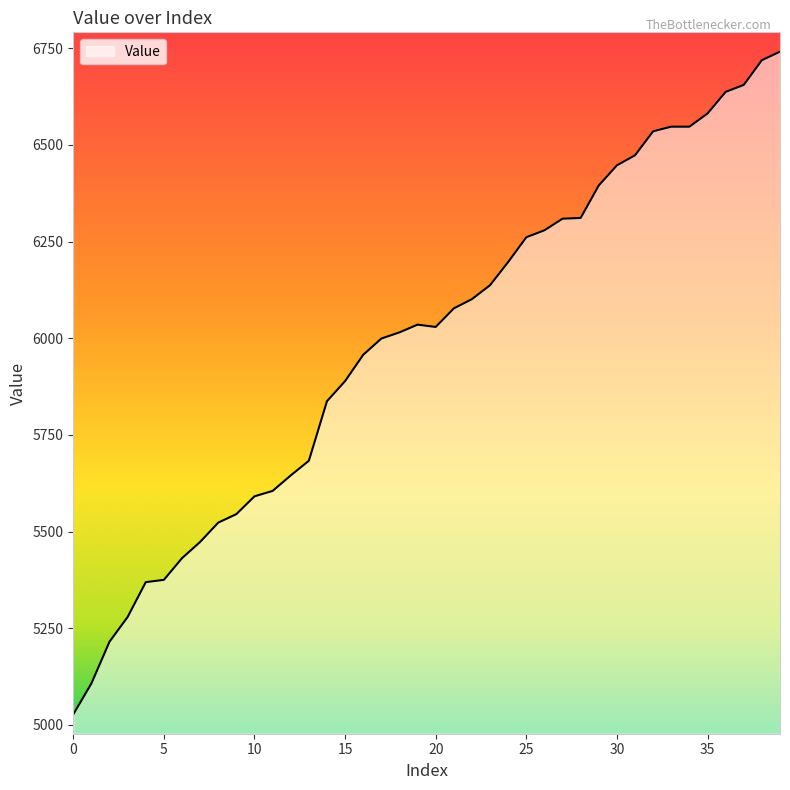

Does the chart have visible grid lines?

No